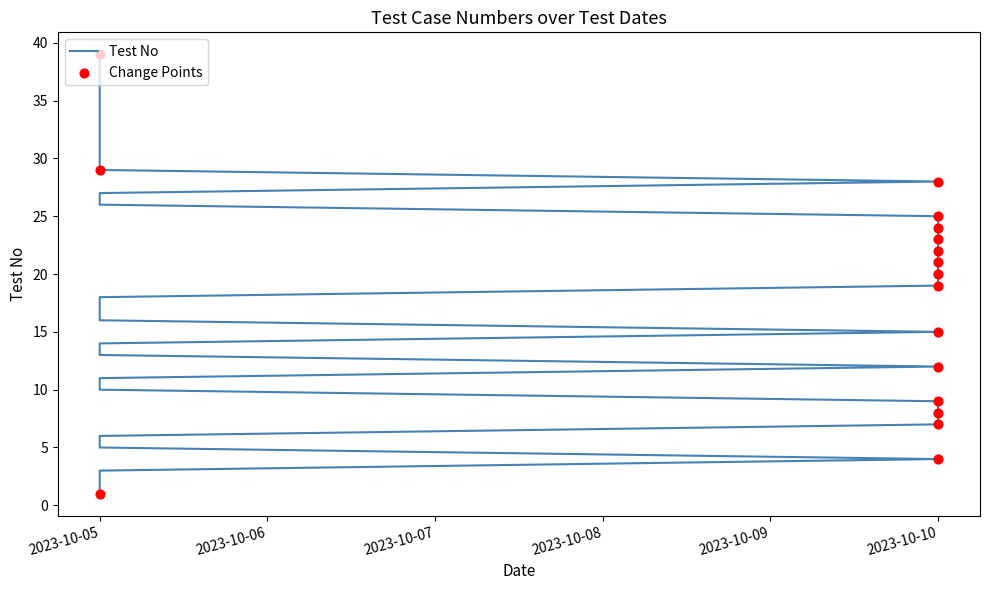

Approximately how many times larger is the value at 2023-10-05 compared to 2023-10-10?

0.8